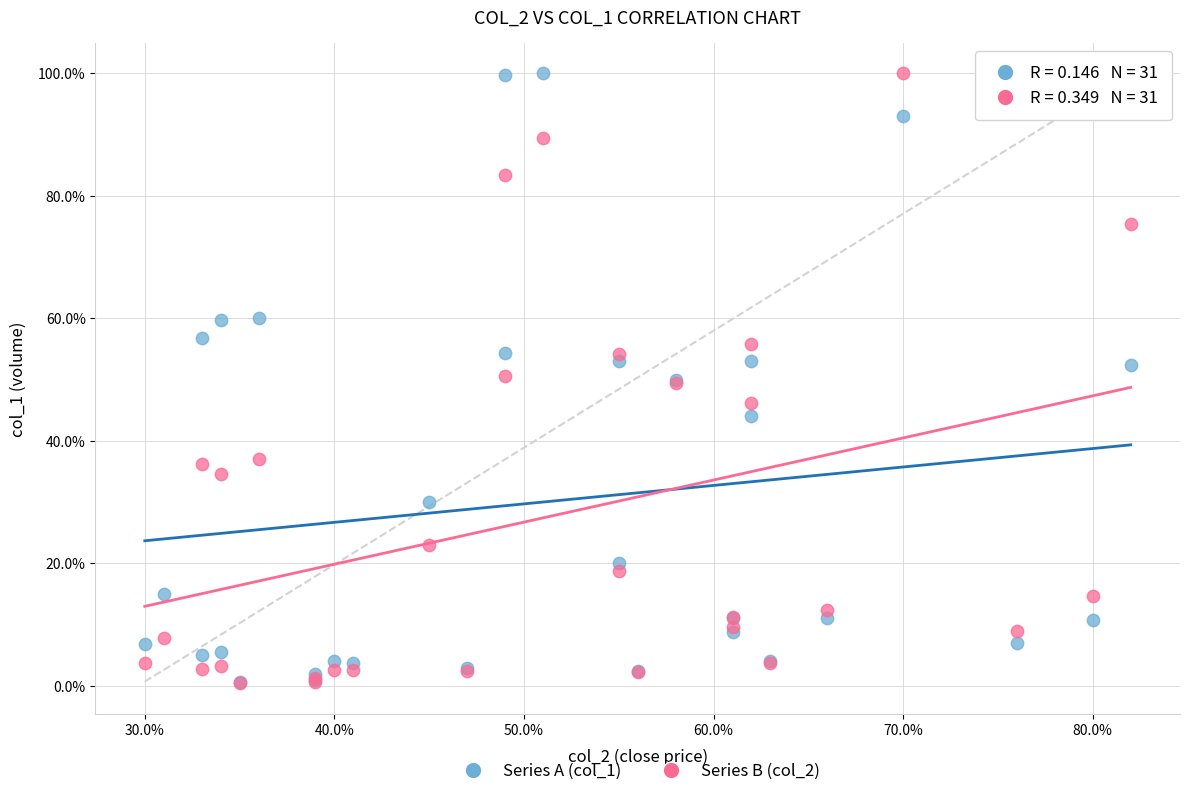

What are all the series names shown in the legend?

Series A (col_1), Series B (col_2)